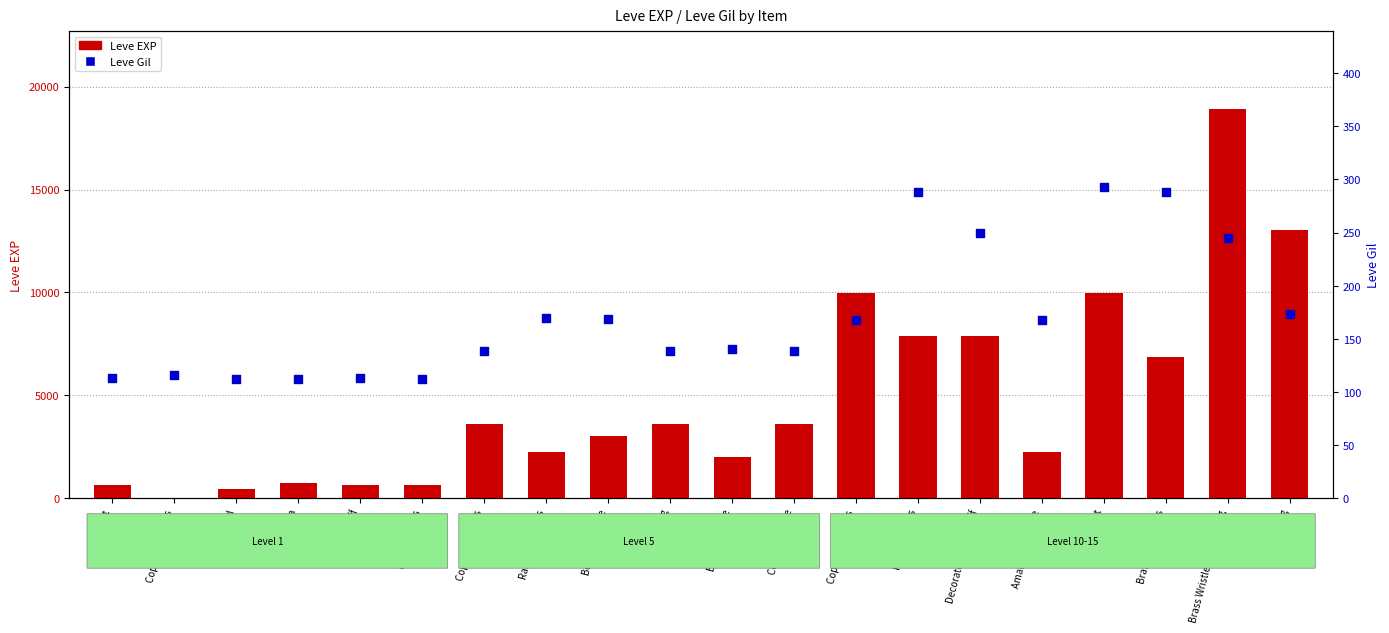

Which series has the widest spread of Y values?

Leve EXP